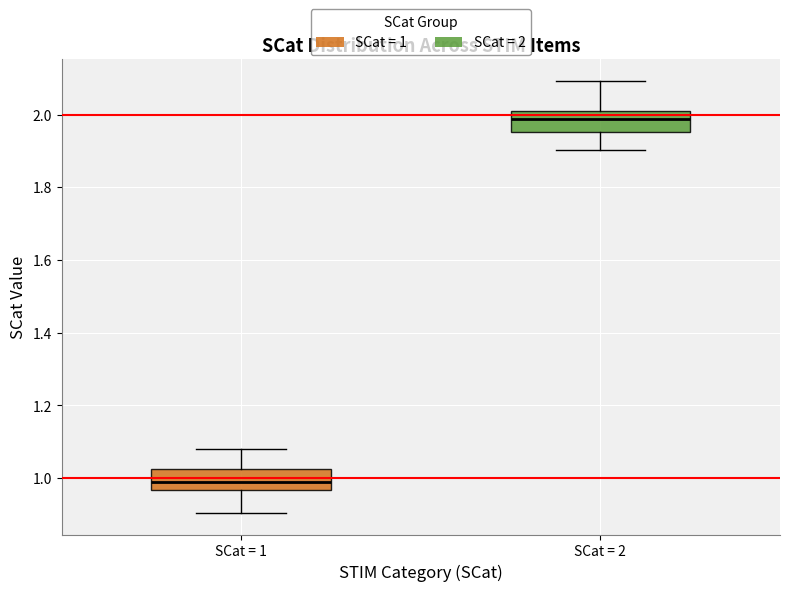

Which box's median line is the lowest?

SCat = 1